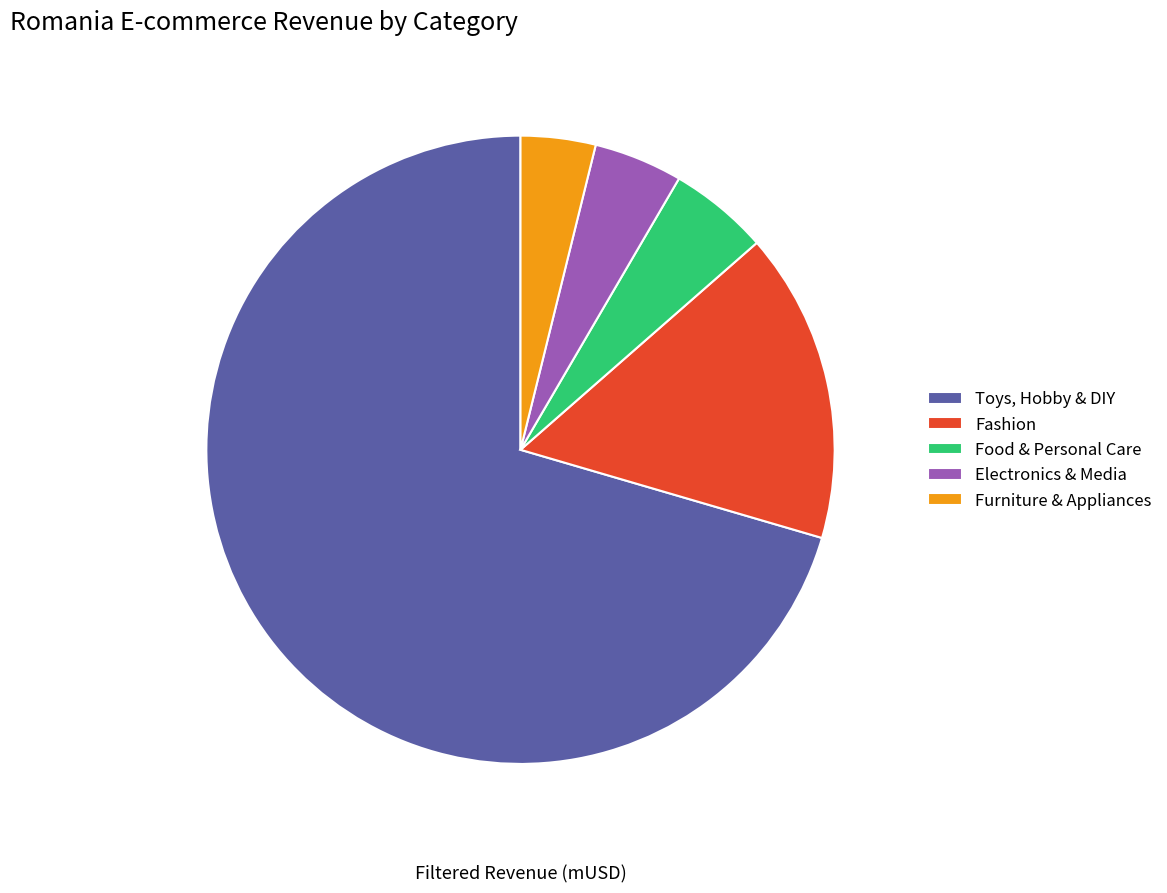

Rank the categories by value from lowest to highest.

Furniture & Appliances, Electronics & Media, Food & Personal Care, Fashion, Toys, Hobby & DIY